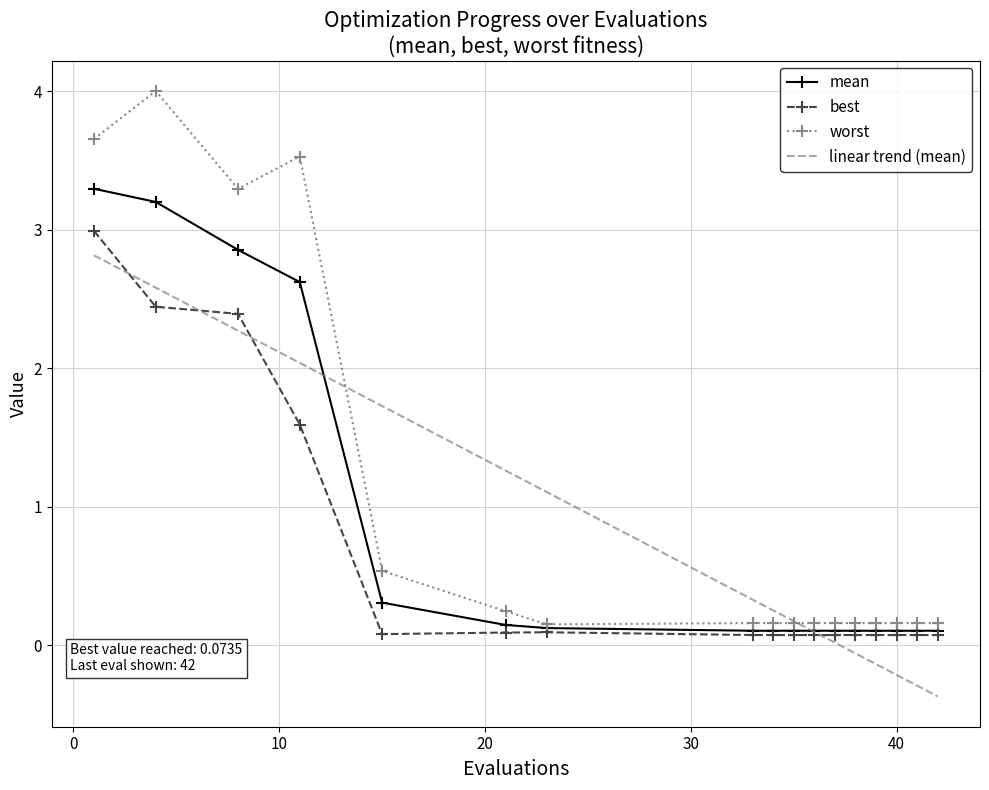

What is the value of the mean point at the 11th from the left?

0.1